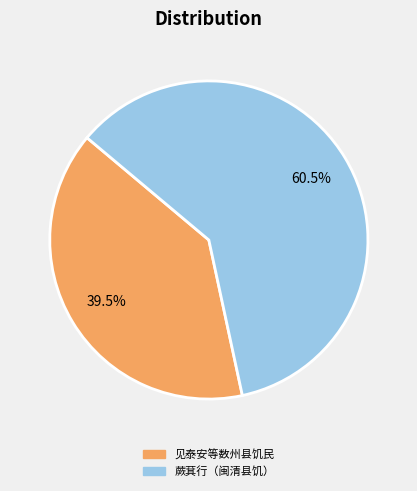

Does any single category account for the majority?

Yes